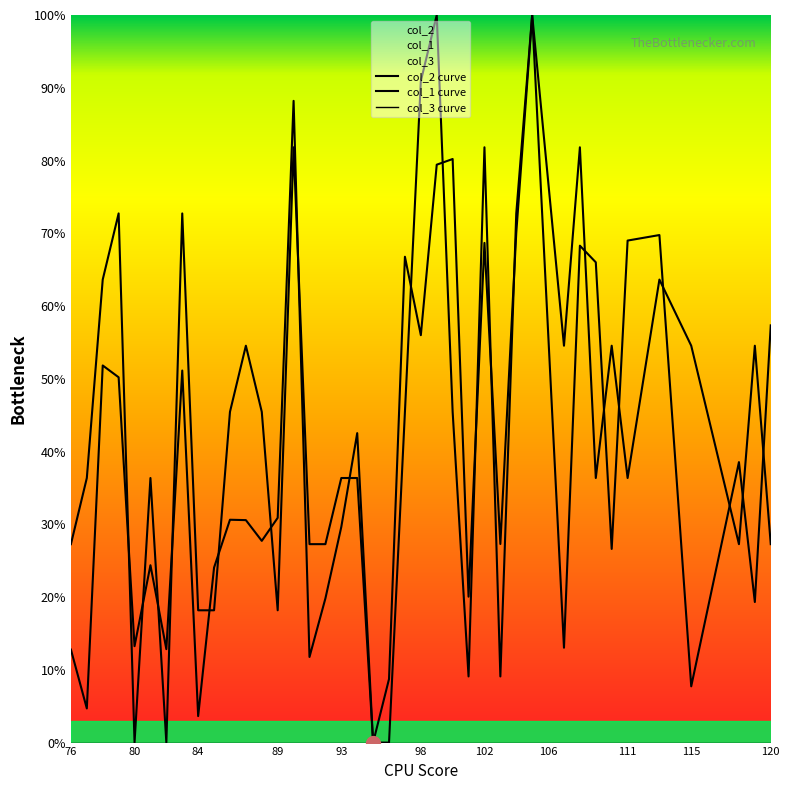

Does the chart display data point markers on the line(s)?

No